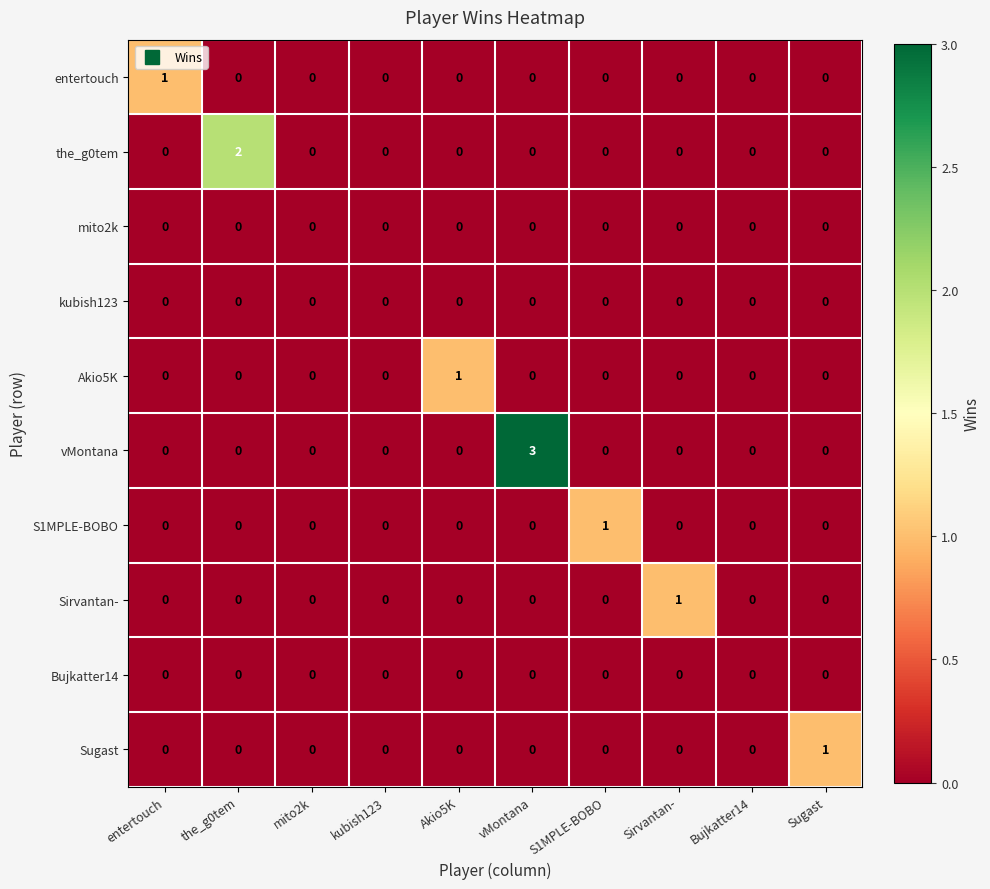

Which series has the largest range (max minus min)?

vMontana